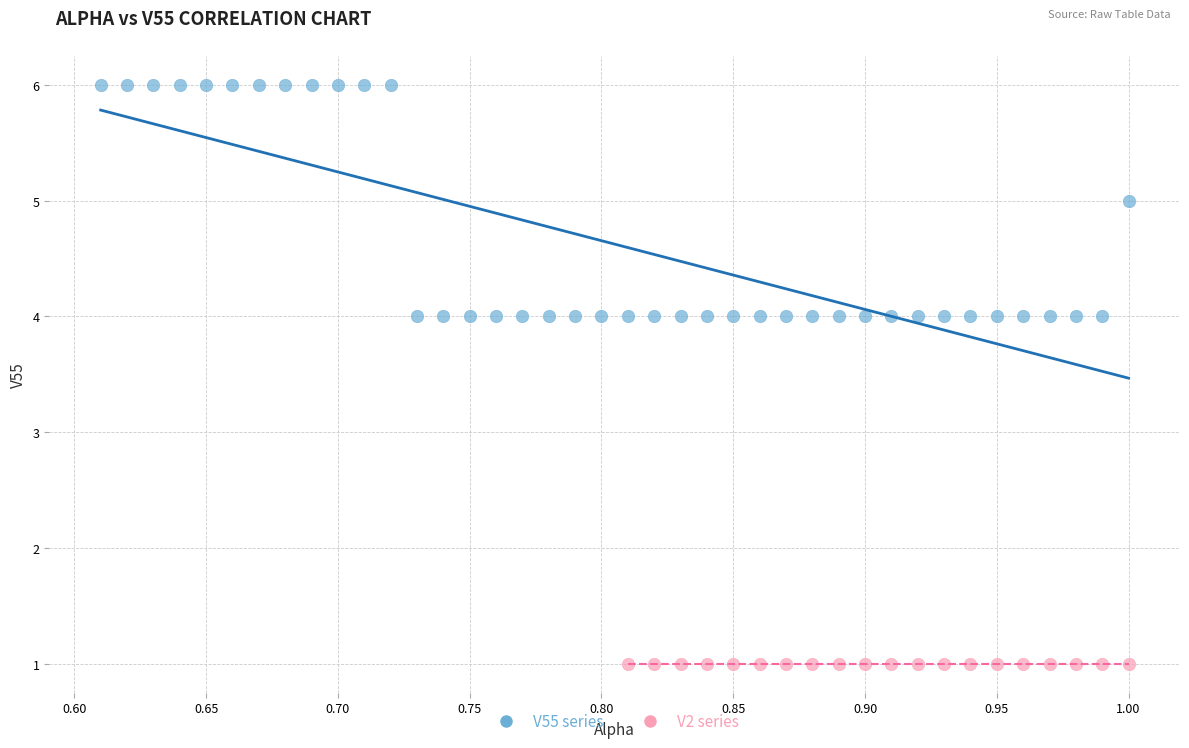

What are all the series names shown in the legend?

V55 series, V2 series